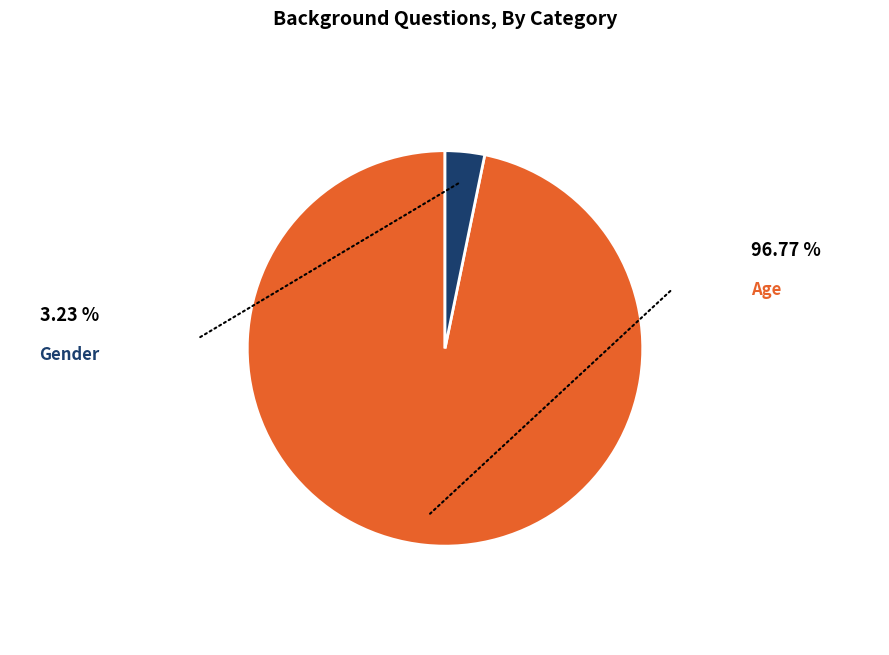

Is it true that Age is 97% of the pie?

True